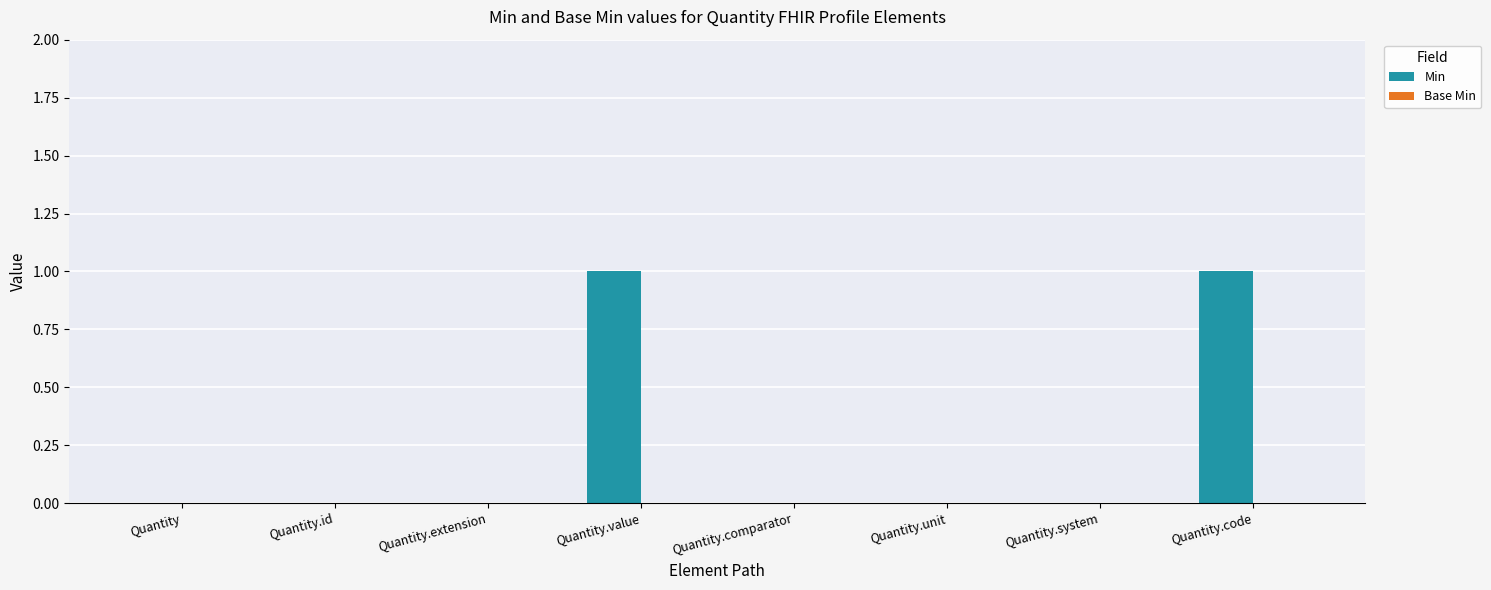

Are the bars horizontal?

No